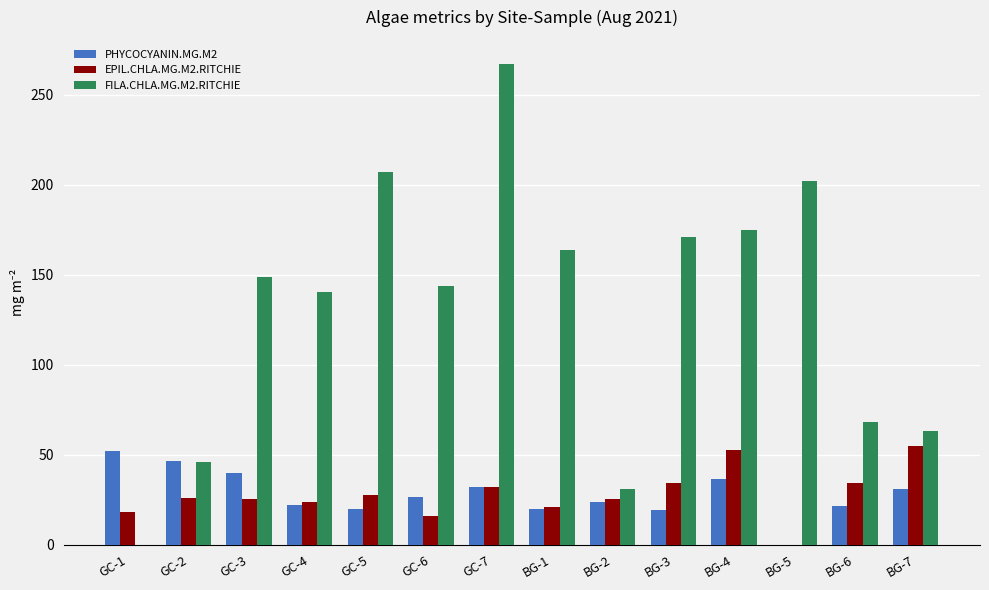

What is the average value of the PHYCOCYANIN.MG.M2 series?

28.0